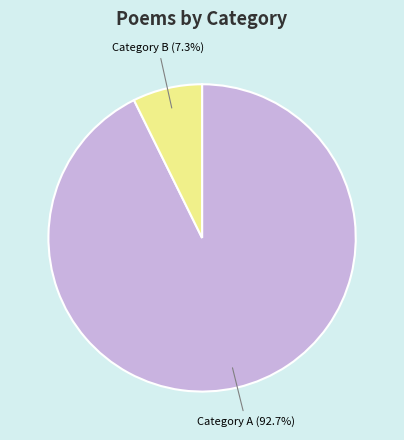

Is Category B the majority of the pie?

No